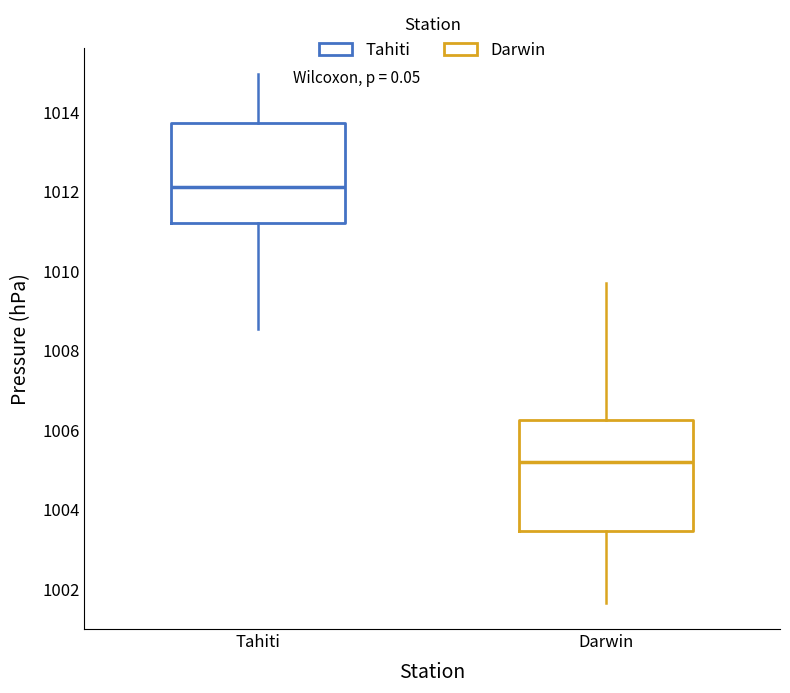

Reading left to right, read every box against the y-axis: the position of its median line, the range the box covers, and the ends of its whiskers. The values are not printed on the chart, so give them approximately, as read against the axis.

Tahiti: median 1012.2, box 1011.2 to 1013.8, whiskers 1008.6 to 1015.0
Darwin: median 1005.2, box 1003.4 to 1006.2, whiskers 1001.6 to 1009.8